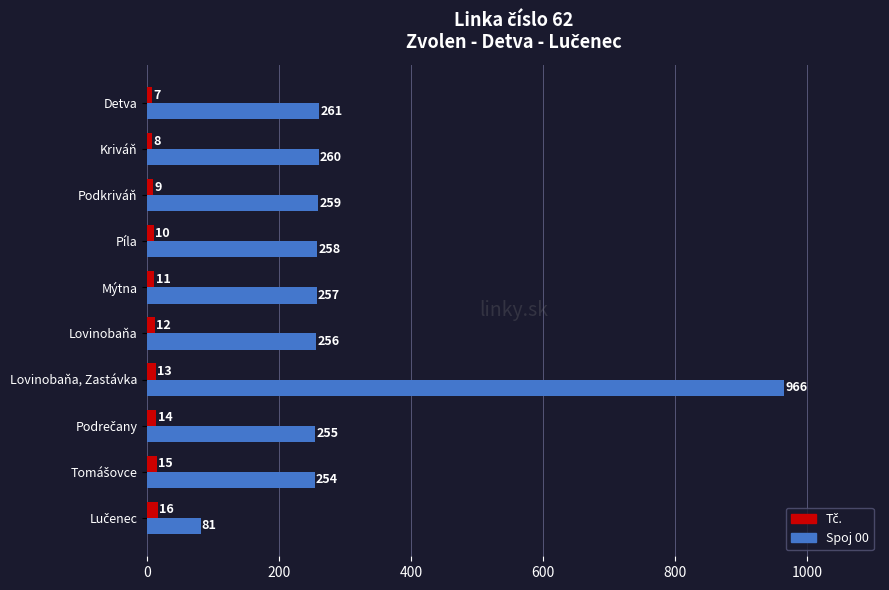

What is the approximate value of Spoj 00 at Detva?

261